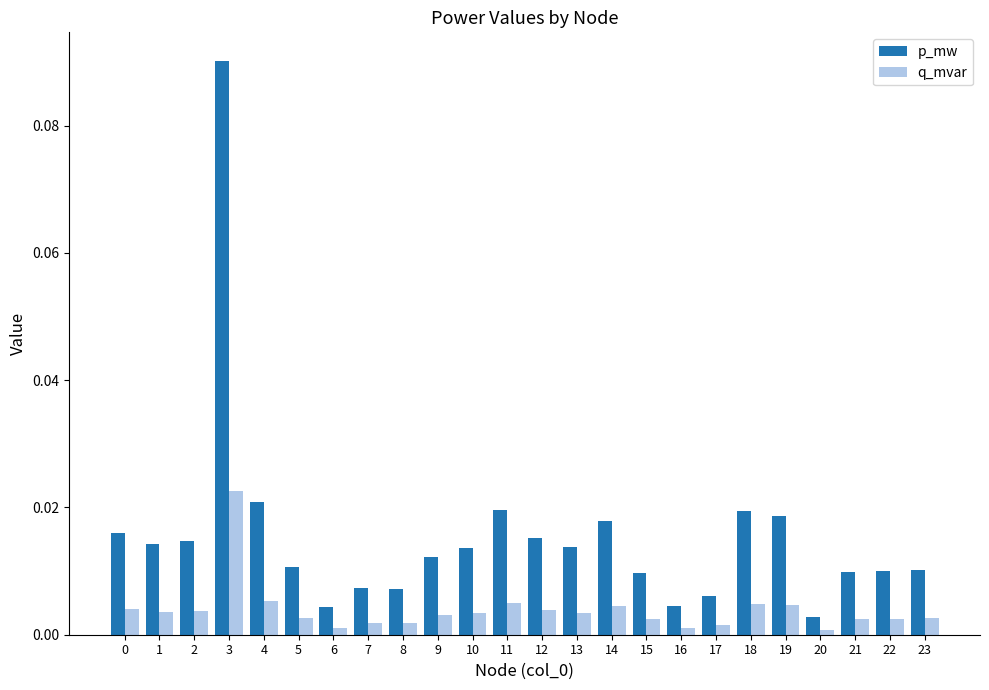

Rank the series by their average value, from lowest to highest.

q_mvar, p_mw